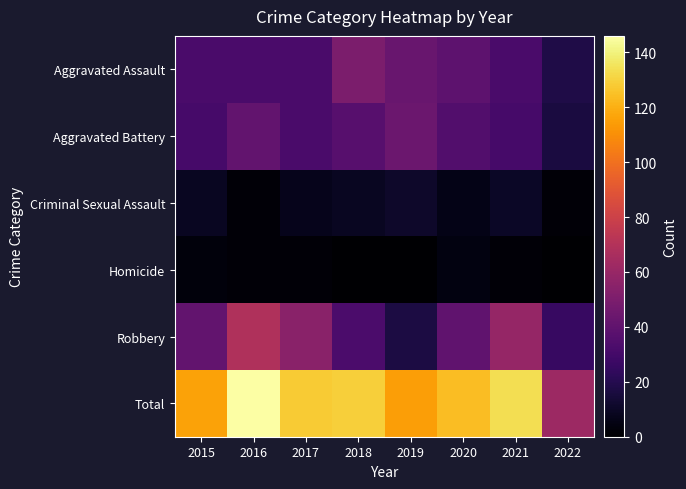

Reading left to right, extract all data points from this chart.

Aggravated Assault: 2015=32	2016=32	2017=32	2018=50	2019=43	2020=39	2021=32	2022=18
Aggravated Battery: 2015=31	2016=41	2017=32	2018=37	2019=44	2020=35	2021=31	2022=16
Criminal Sexual Assault: 2015=9	2016=2	2017=7	2018=9	2019=11	2020=6	2021=10	2022=2
Homicide: 2015=3	2016=2	2017=2	2018=0	2019=0	2020=4	2021=2	2022=0
Robbery: 2015=41	2016=69	2017=55	2018=33	2019=17	2020=40	2021=59	2022=26
Total: 2015=116	2016=146	2017=128	2018=129	2019=115	2020=124	2021=134	2022=62